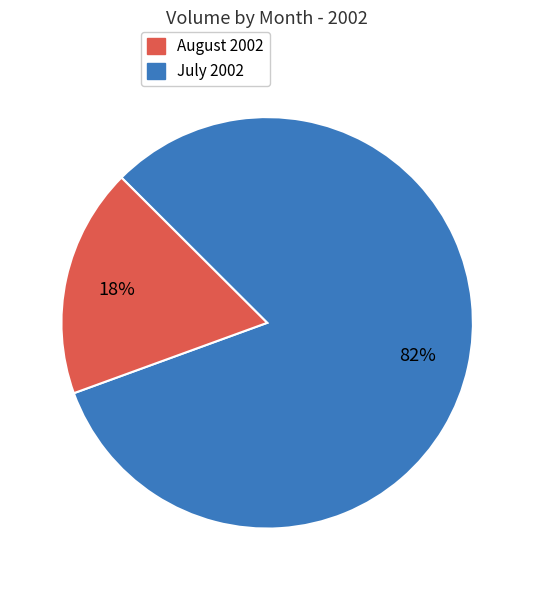

Is there a majority slice in this chart?

Yes